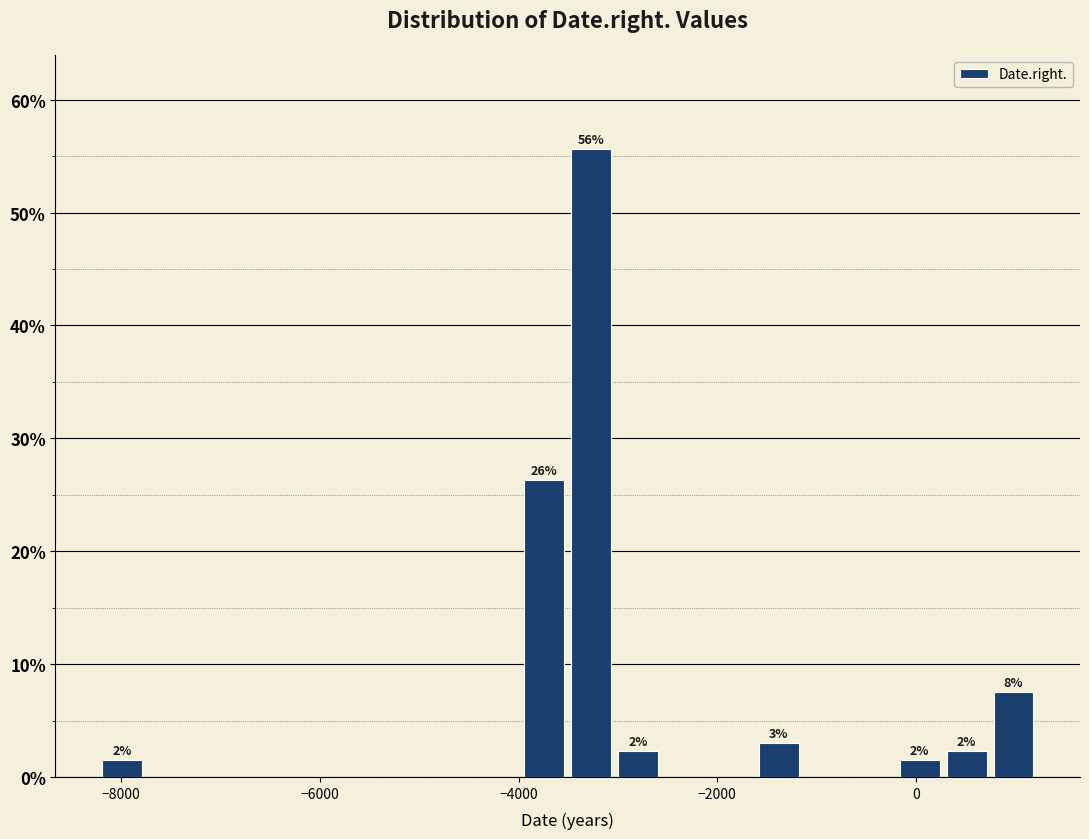

Read against the x-axis, roughly where is the centre of the tallest bar?

-3200